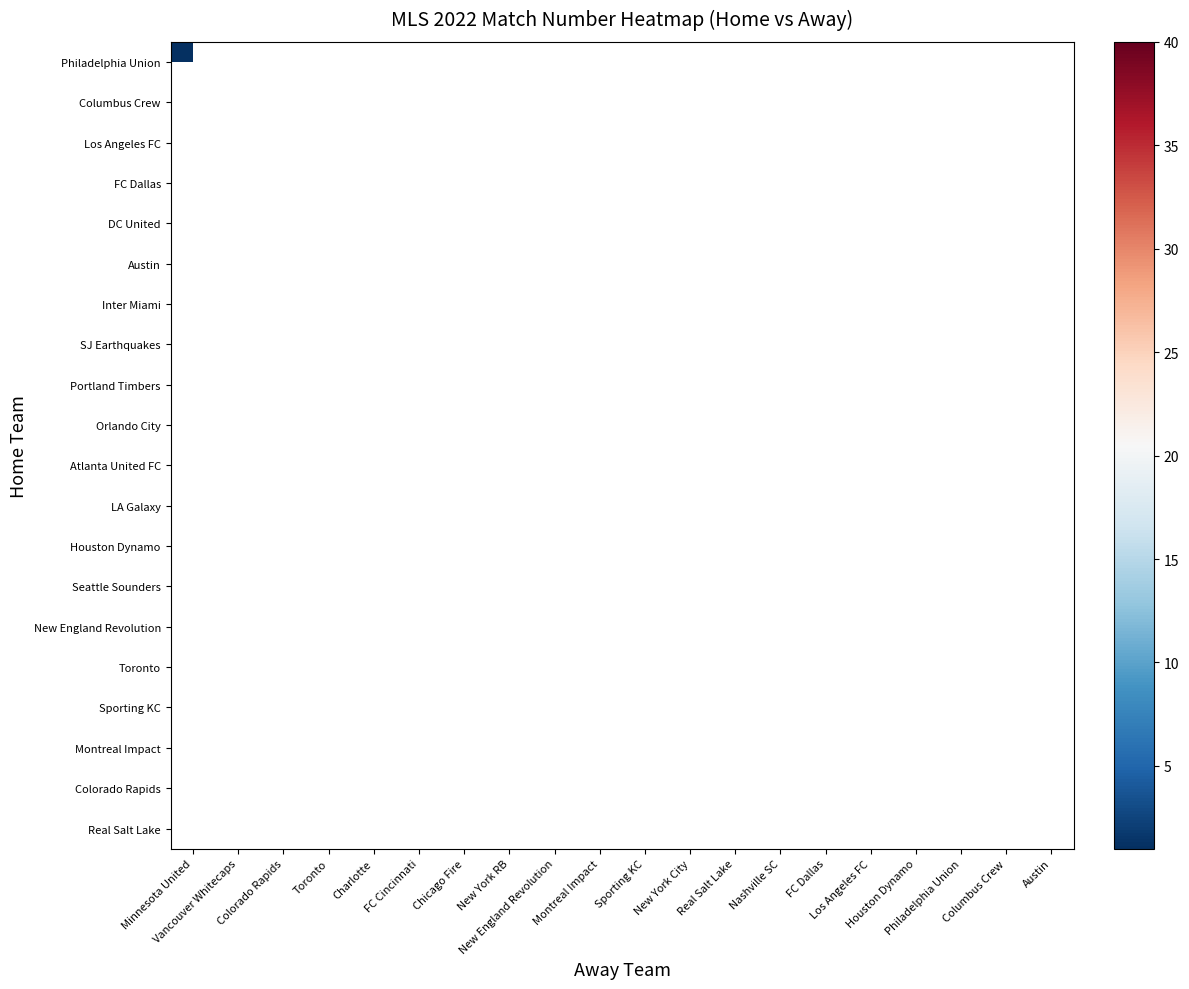

At how many categories does at least one series exceed 12?

19